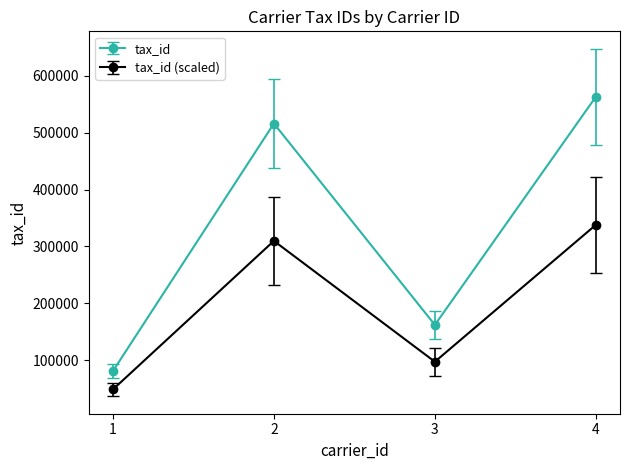

List the labels in order of tax_id (scaled) value, smallest first.

1, 3, 2, 4